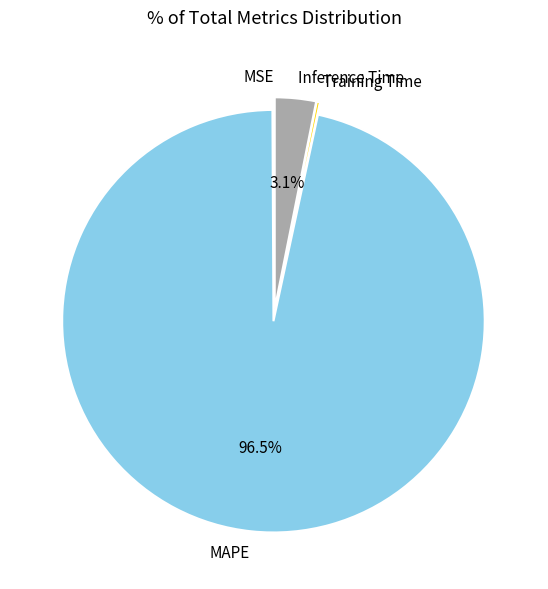

To the nearest percent, what percentage of the pie is Inference Time?

3%